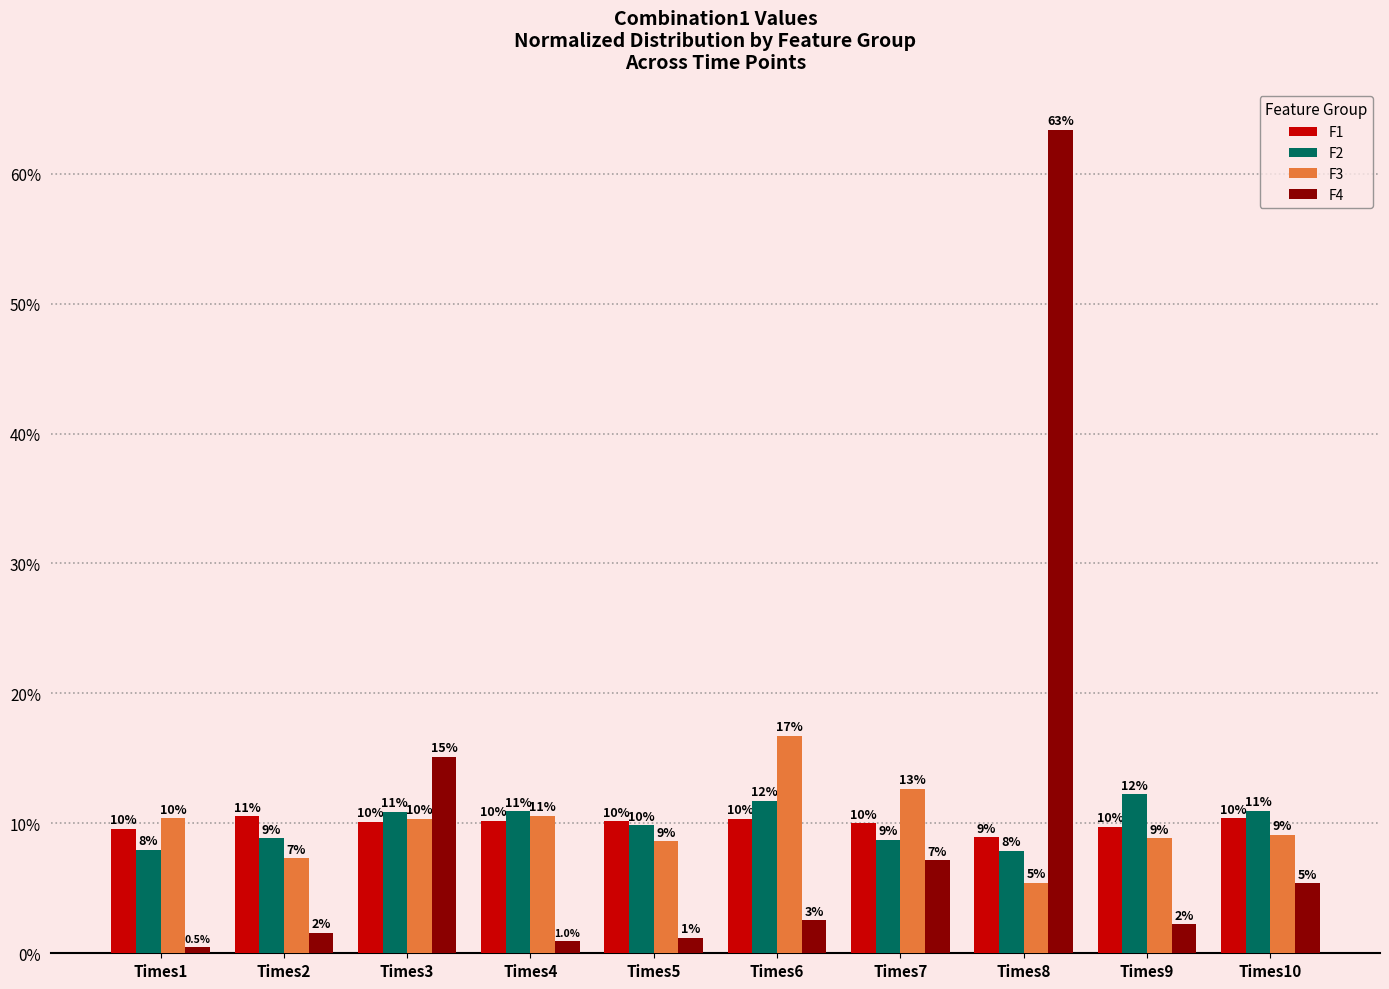

Is it true that F1 equals 0.1 at Times10?

True